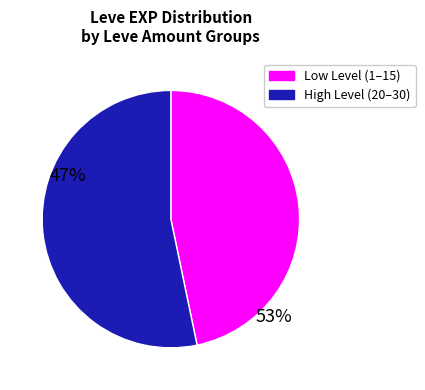

Does any single category account for the majority?

Yes